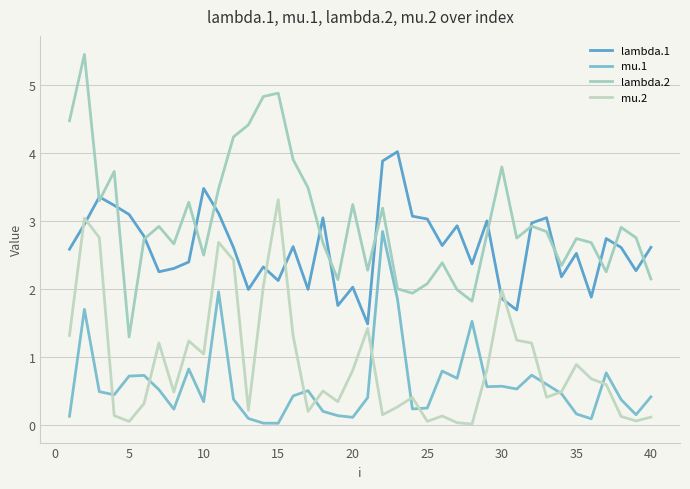

Is this an area chart (filled region under the line)?

No